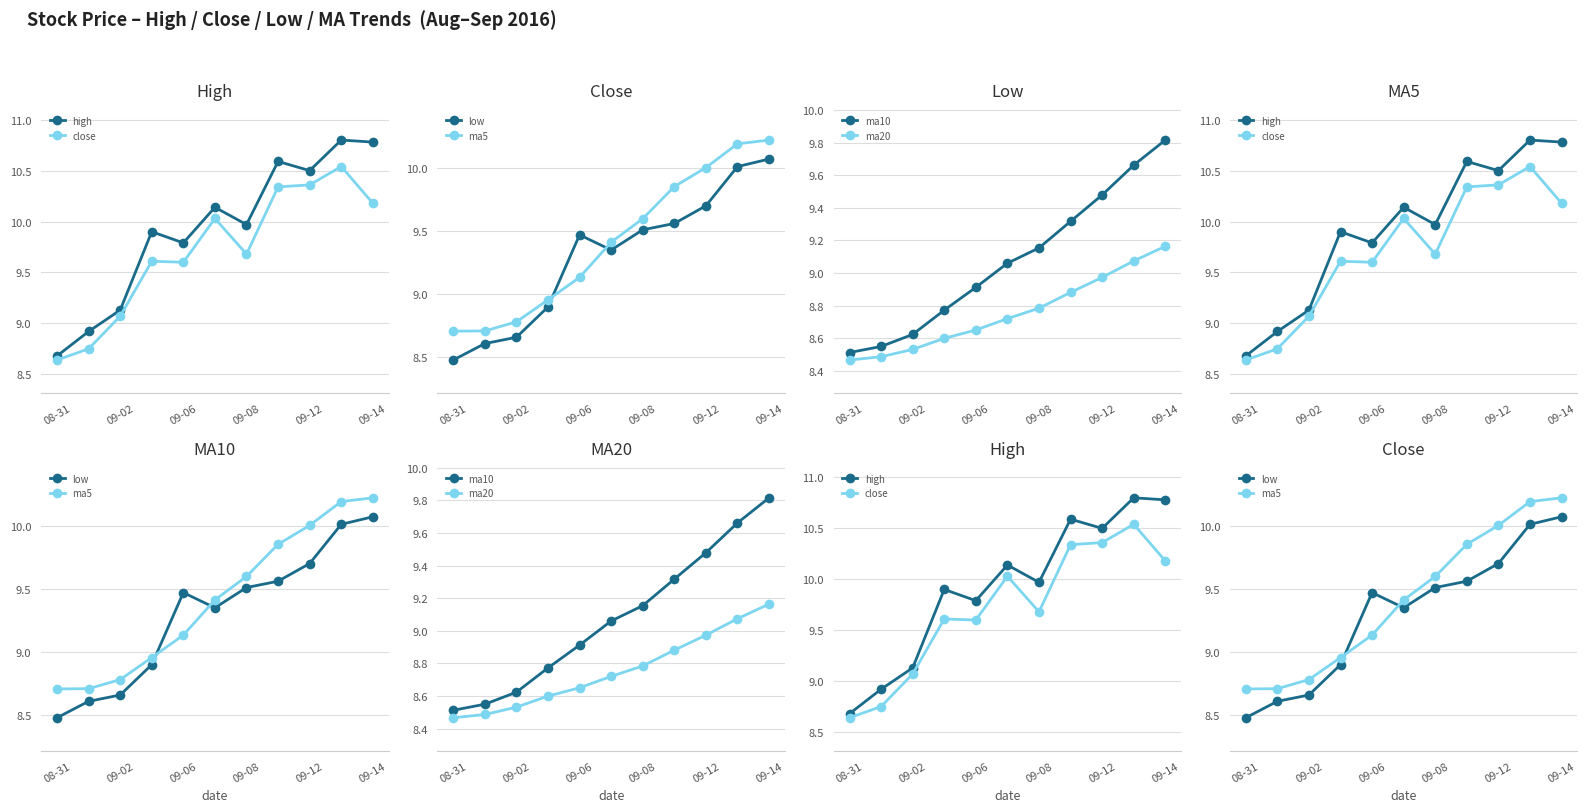

Which series has the largest total across all categories?

high